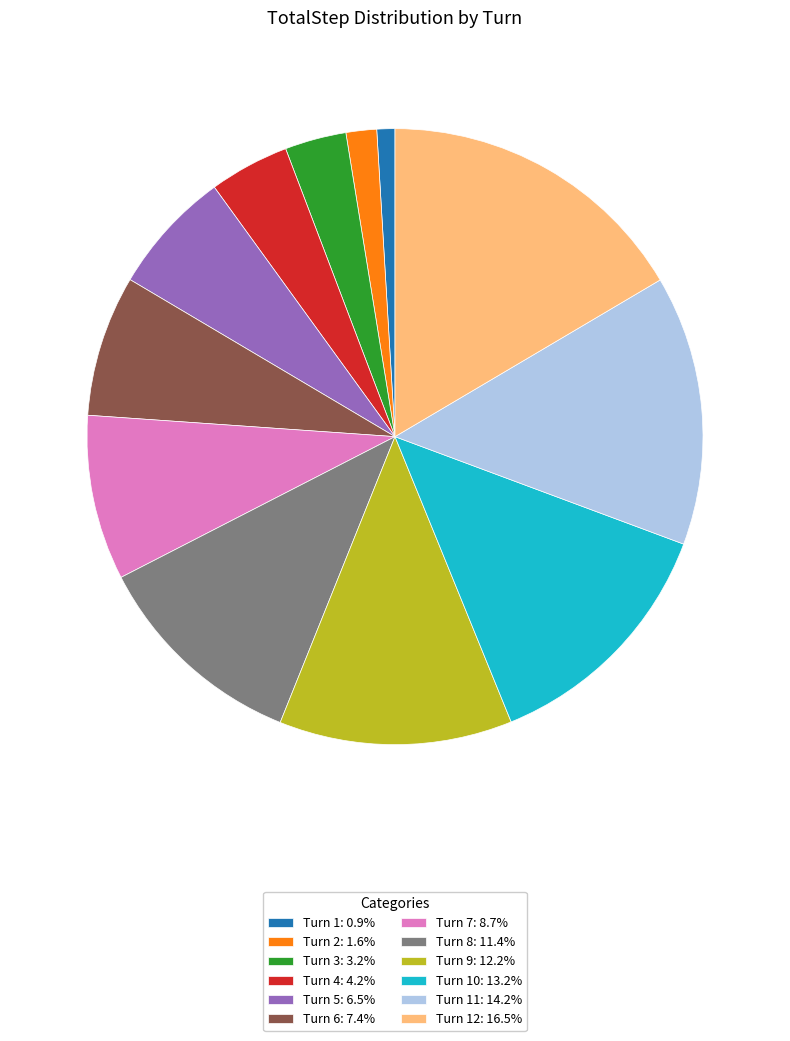

Combined, do Turn 8: 11.4% and Turn 6: 7.4% account for over 50%?

No